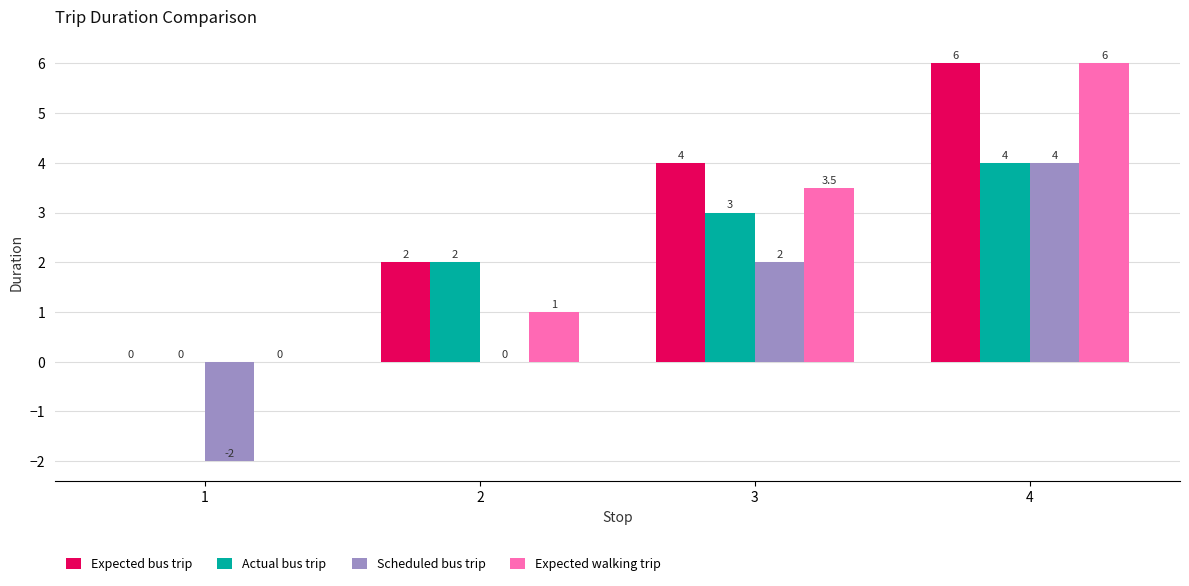

Between 2 and 4, which series saw the biggest shift?

Expected walking trip